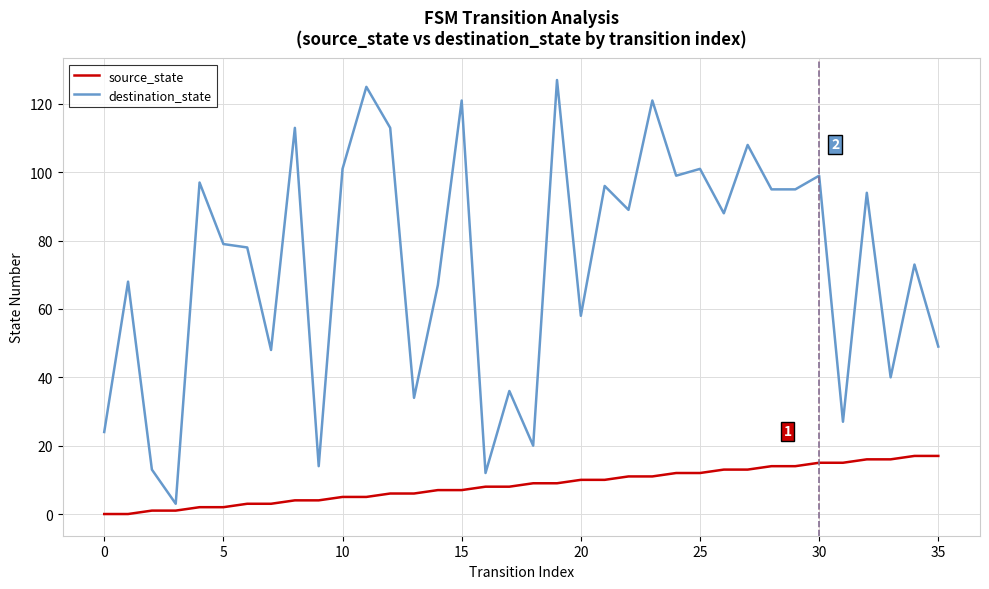

Which series has the widest spread of values?

destination_state